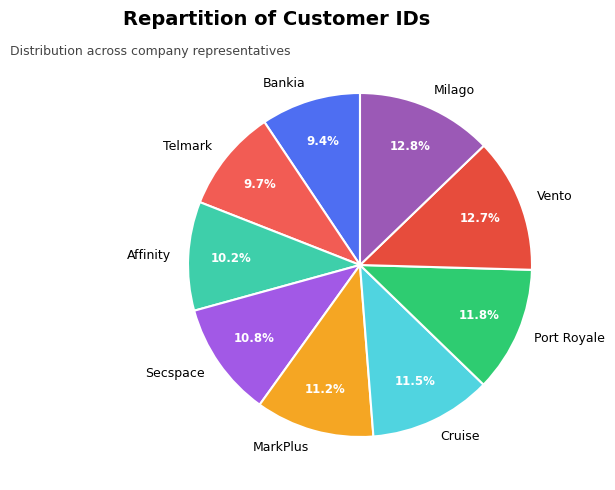

What is the ratio of the value at Telmark to the value at Cruise?

0.8